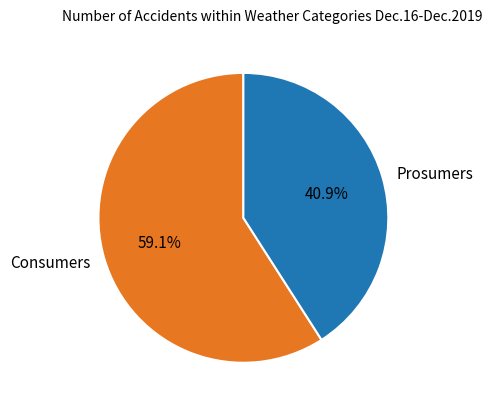

Which has a higher value, Consumers or Prosumers?

Consumers